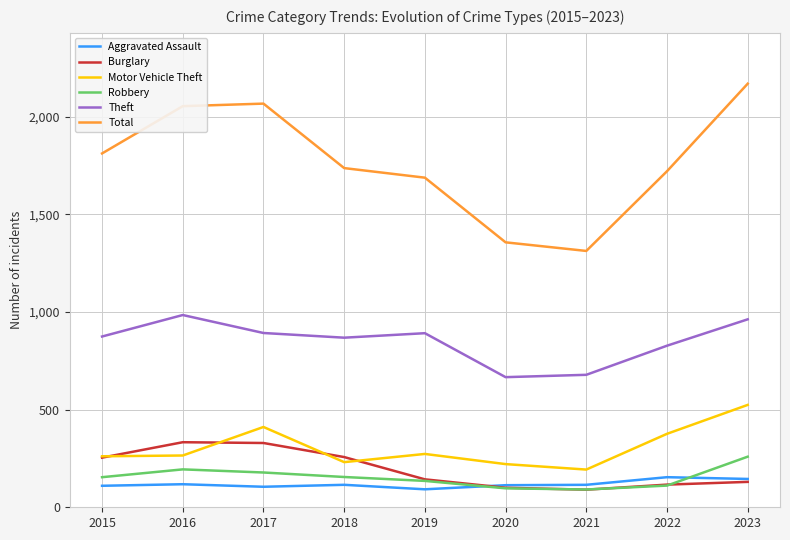

True or false: Burglary and Theft cross at least once.

False